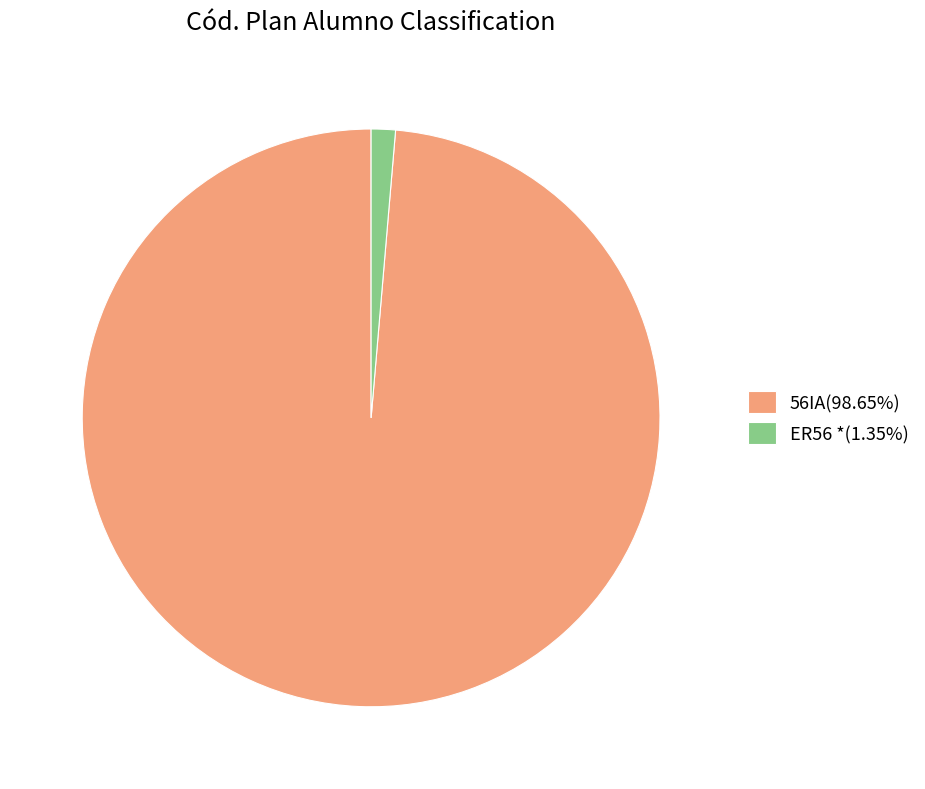

Is the sum of ER56 * and 56IA greater than half?

Yes